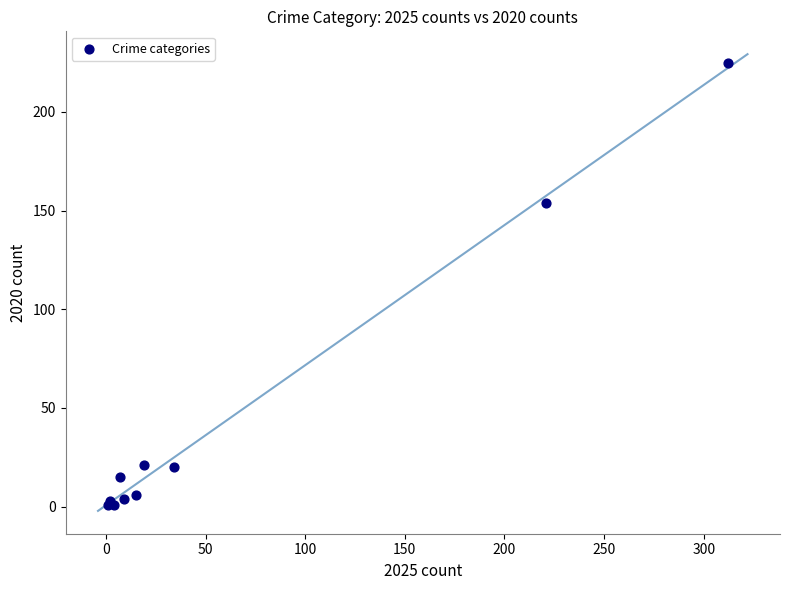

What Y value in the scatter plot is closest to 113?

154